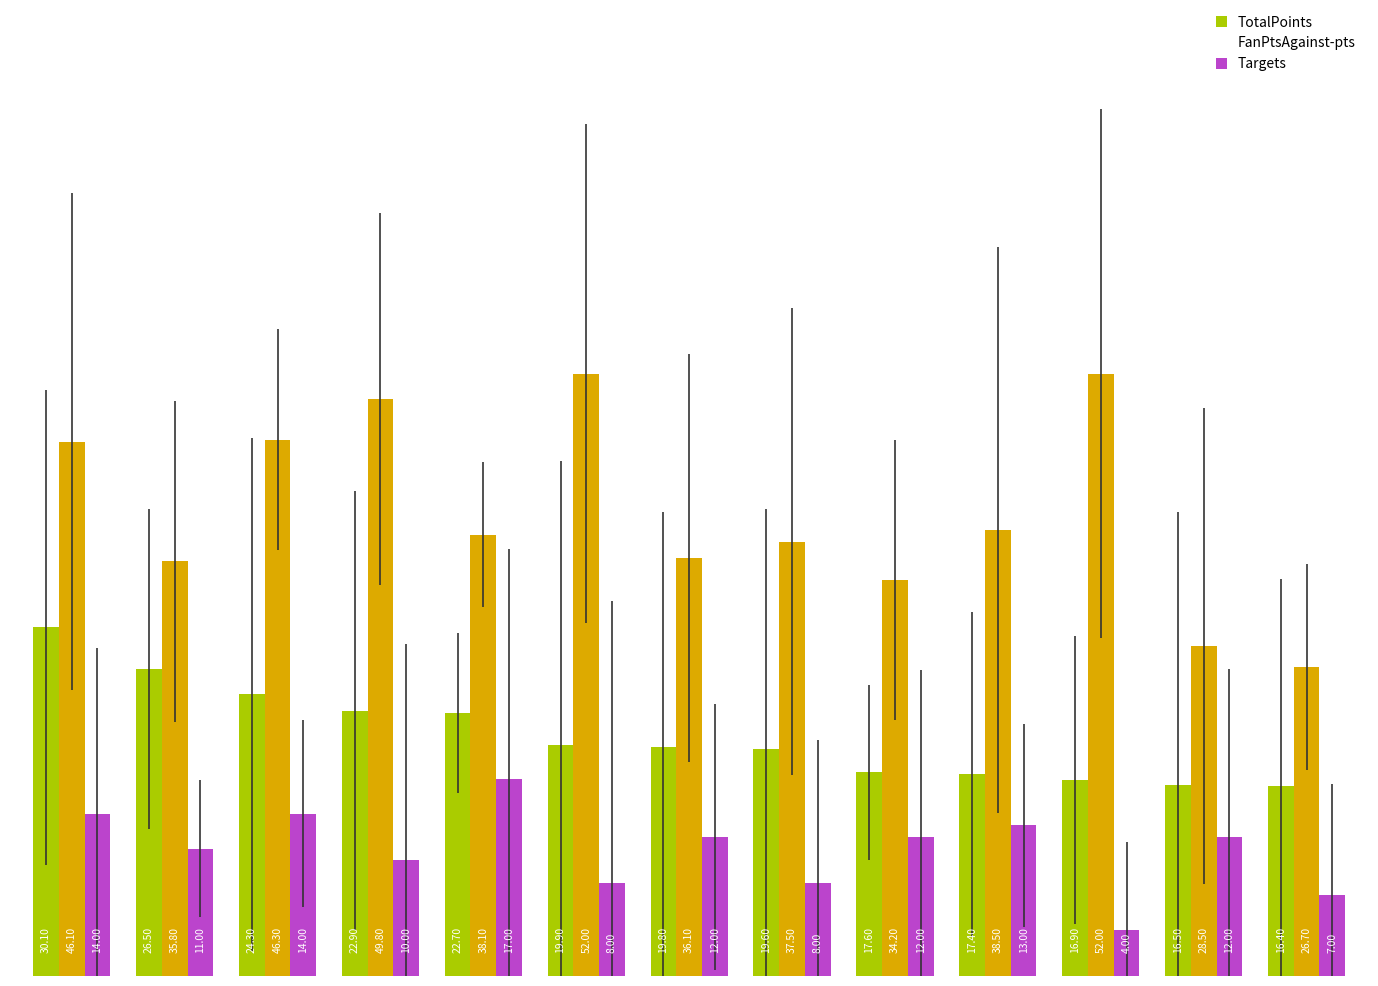

List the series in order of their peak value, highest first.

FanPtsAgainst-pts, TotalPoints, Targets